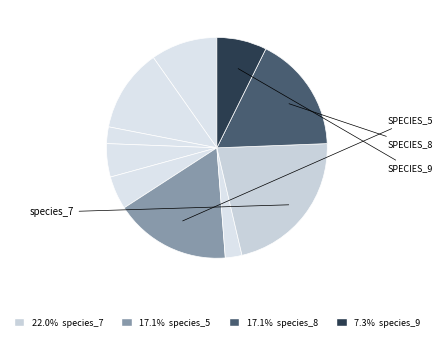

How many segments does this pie chart have?

10